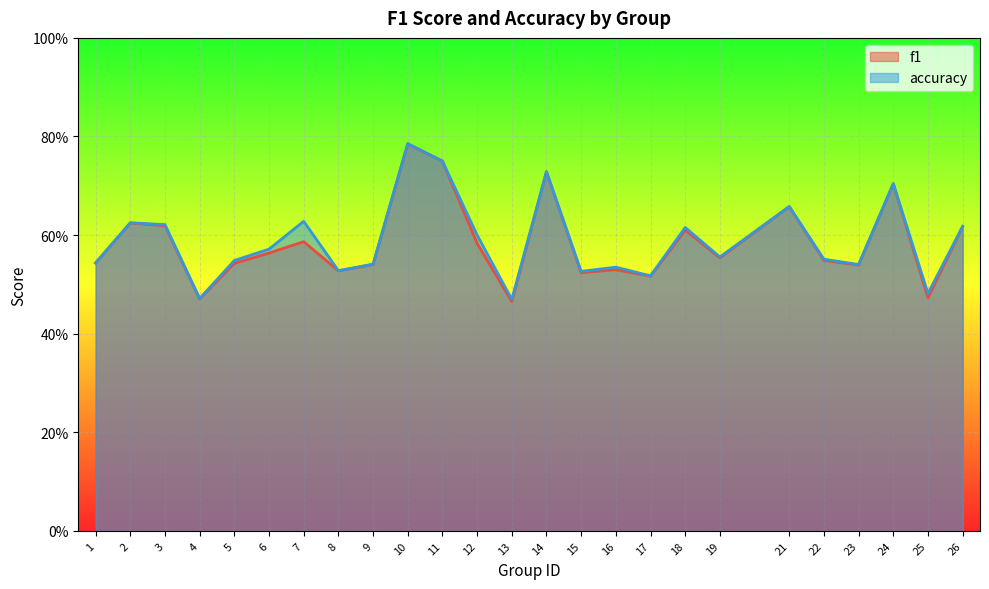

Which has a higher value, 9 or 2?

2